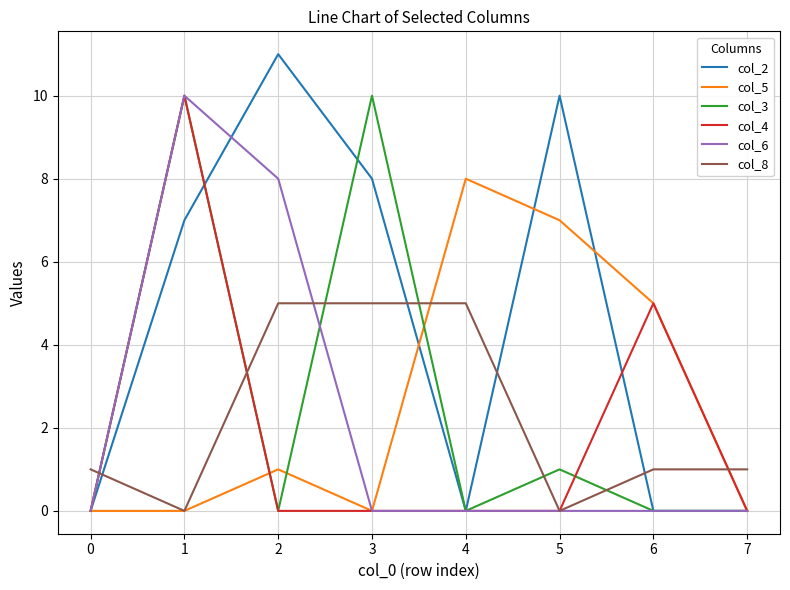

Which series ends up on top after the final intersection of col_8 and col_6?

col_8